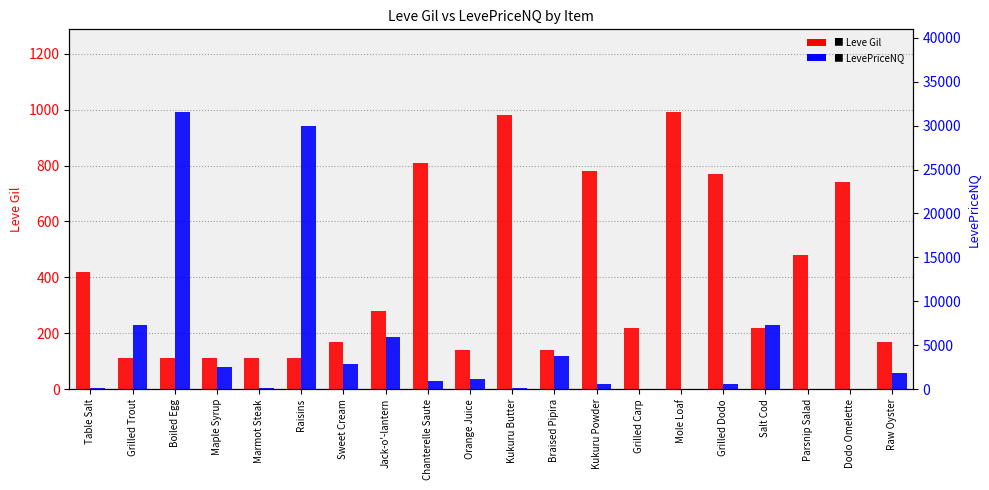

What value does the Leve Gil series have at Mole Loaf?

990.0